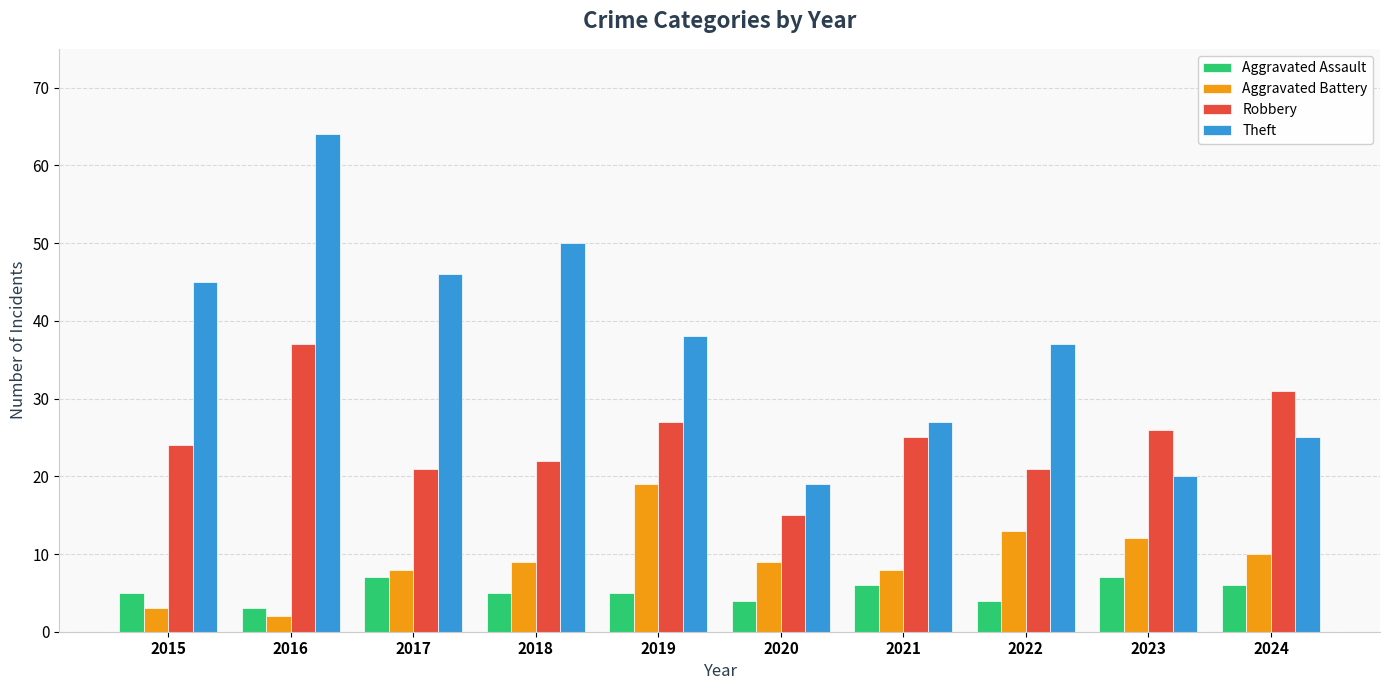

What is the difference between the maximum and second lowest values in the Aggravated Battery series?

16